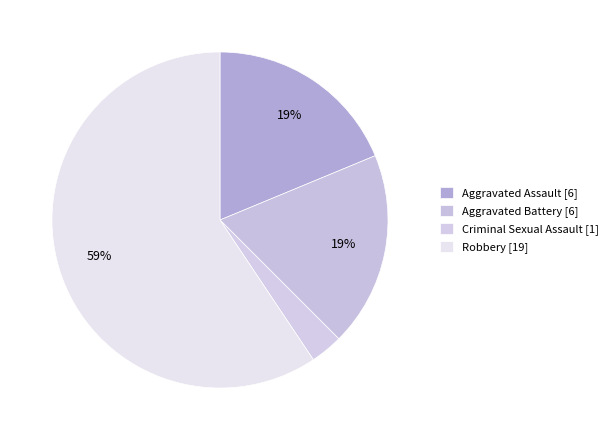

To the nearest percent, what is the difference between the largest and smallest slice percentages?

56%